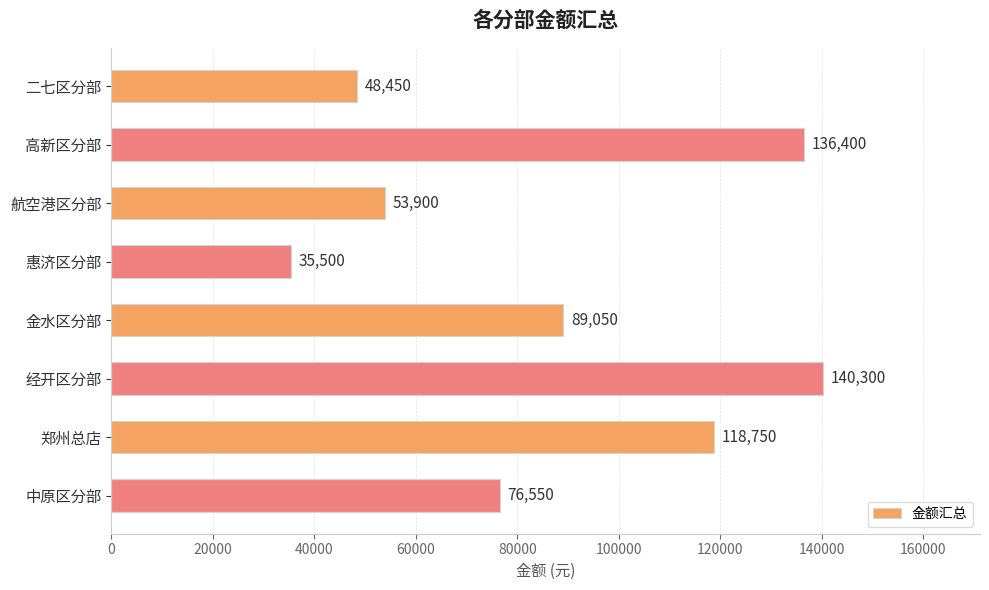

Approximately how many times larger is the value at 中原区分部 compared to 金水区分部?

0.9